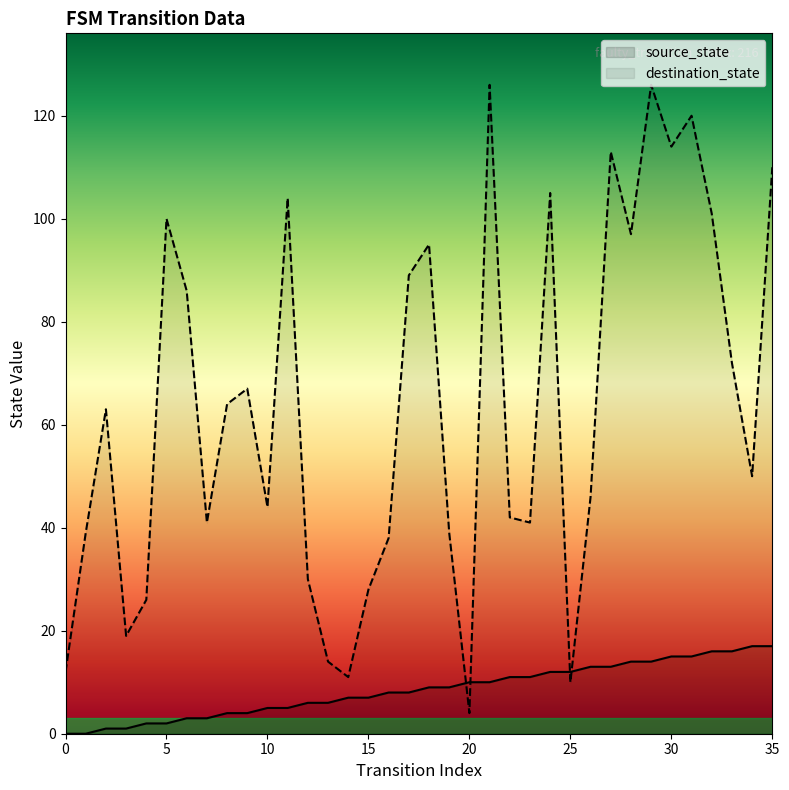

After their last crossing, which series has the higher values: destination_state or source_state?

destination_state